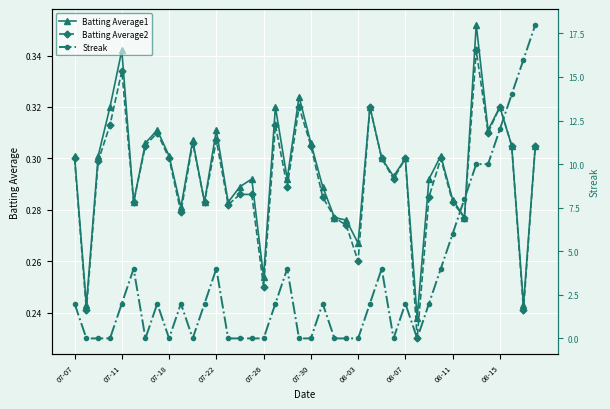

True or false: Batting Average1 and Batting Average2 intersect in this chart.

False